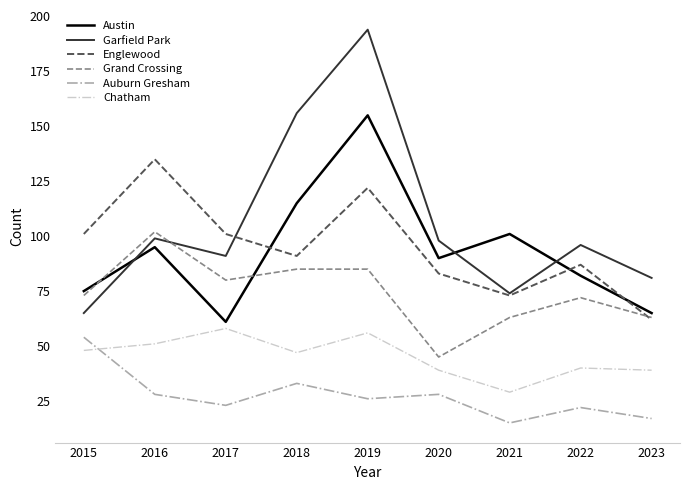

What is the difference between the maximum and minimum values in the Chatham series?

29